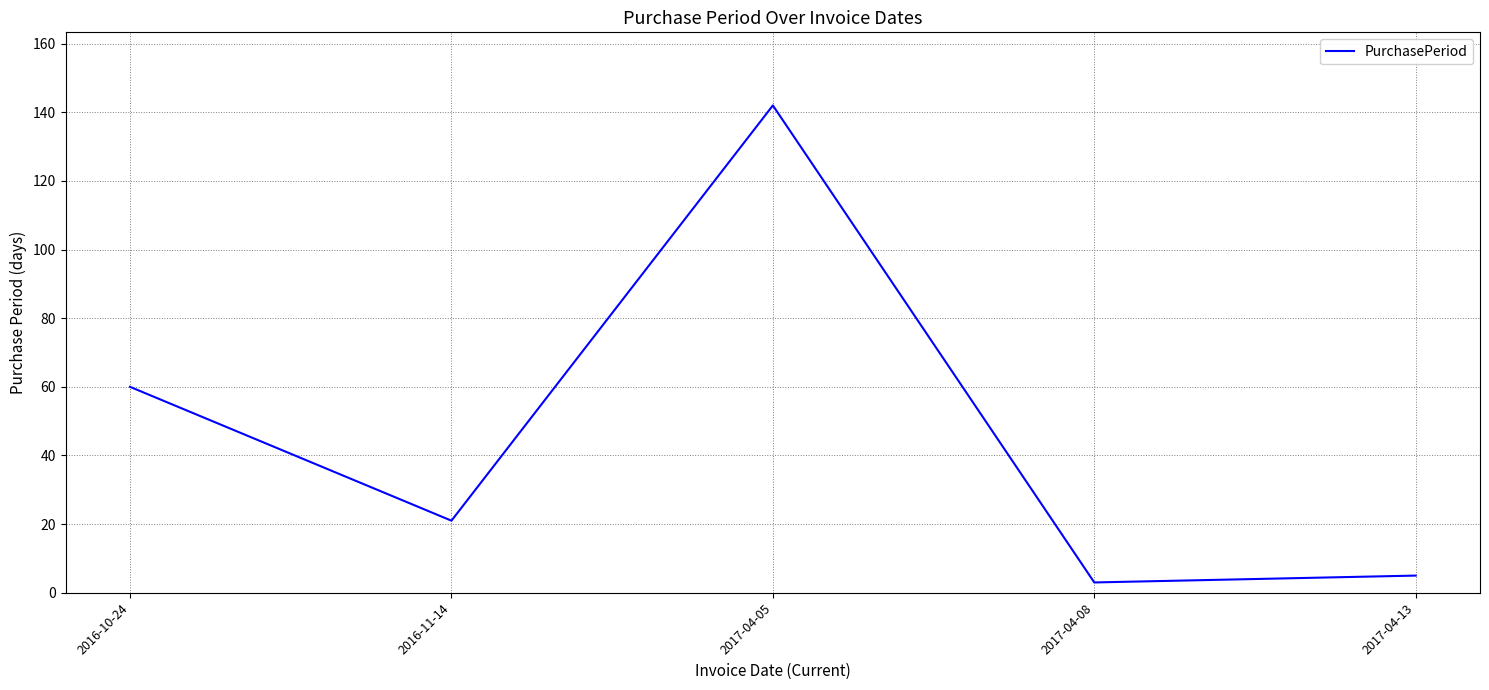

What is the greatest value displayed?

142